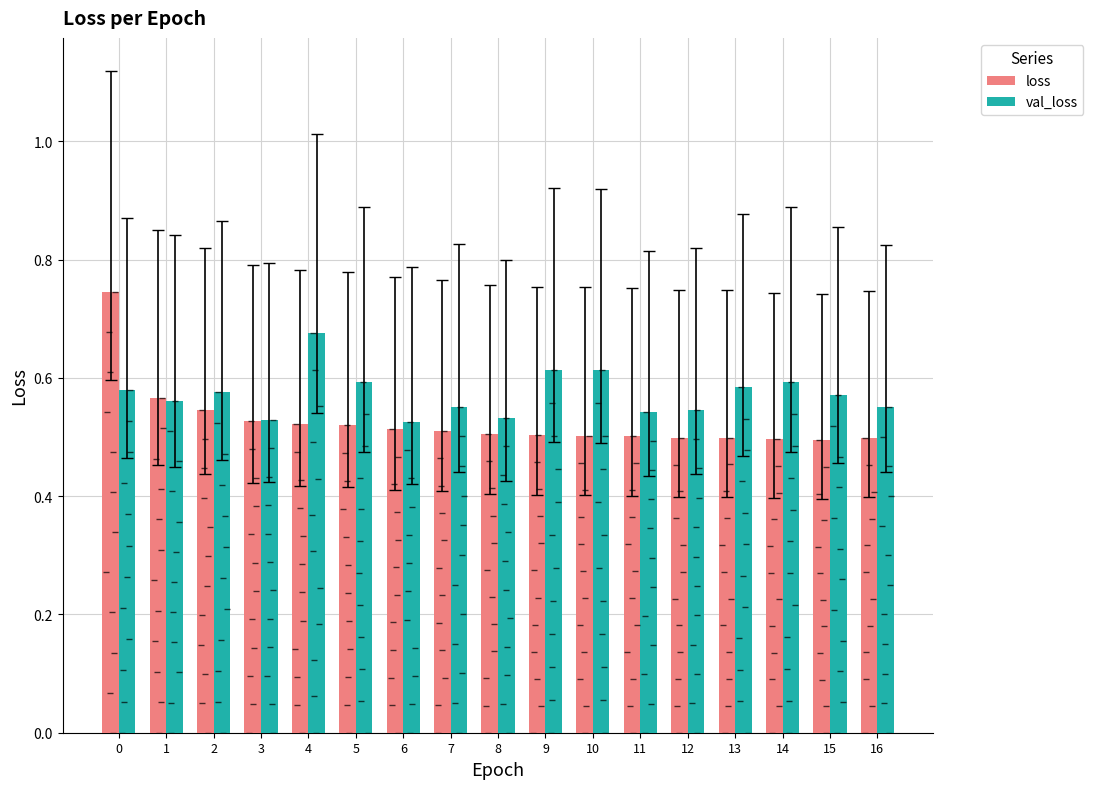

What are all the series names shown in the legend?

loss, val_loss